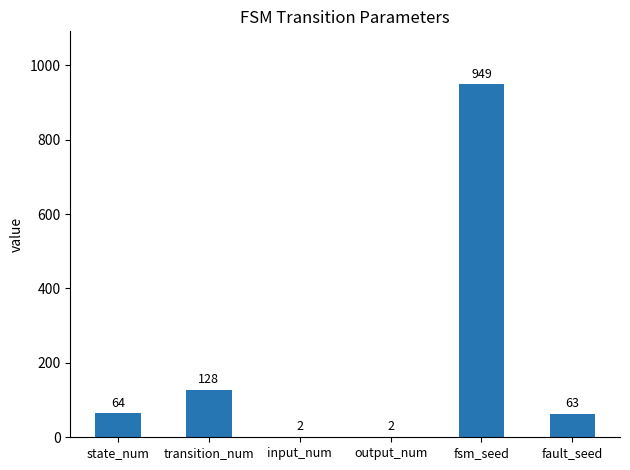

Are the bars horizontal?

No